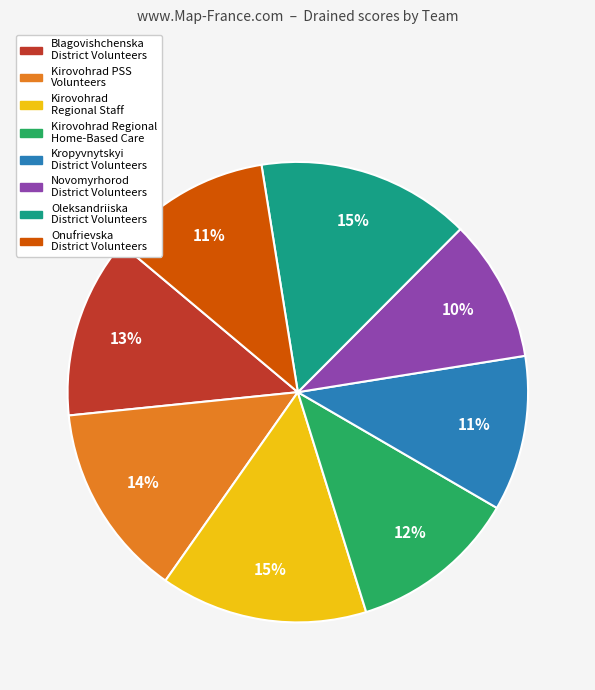

Is there a majority slice in this chart?

No